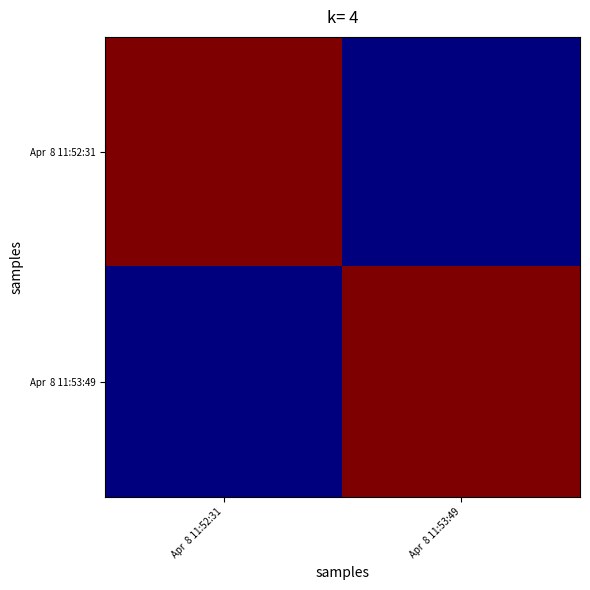

At how many categories does at least one series exceed 152?

2